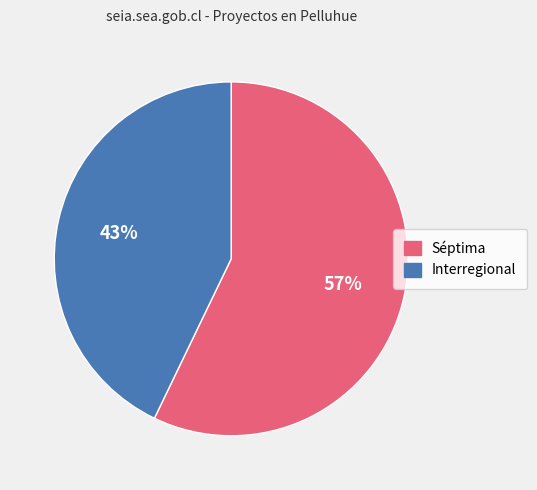

How many slices are in this pie chart?

2